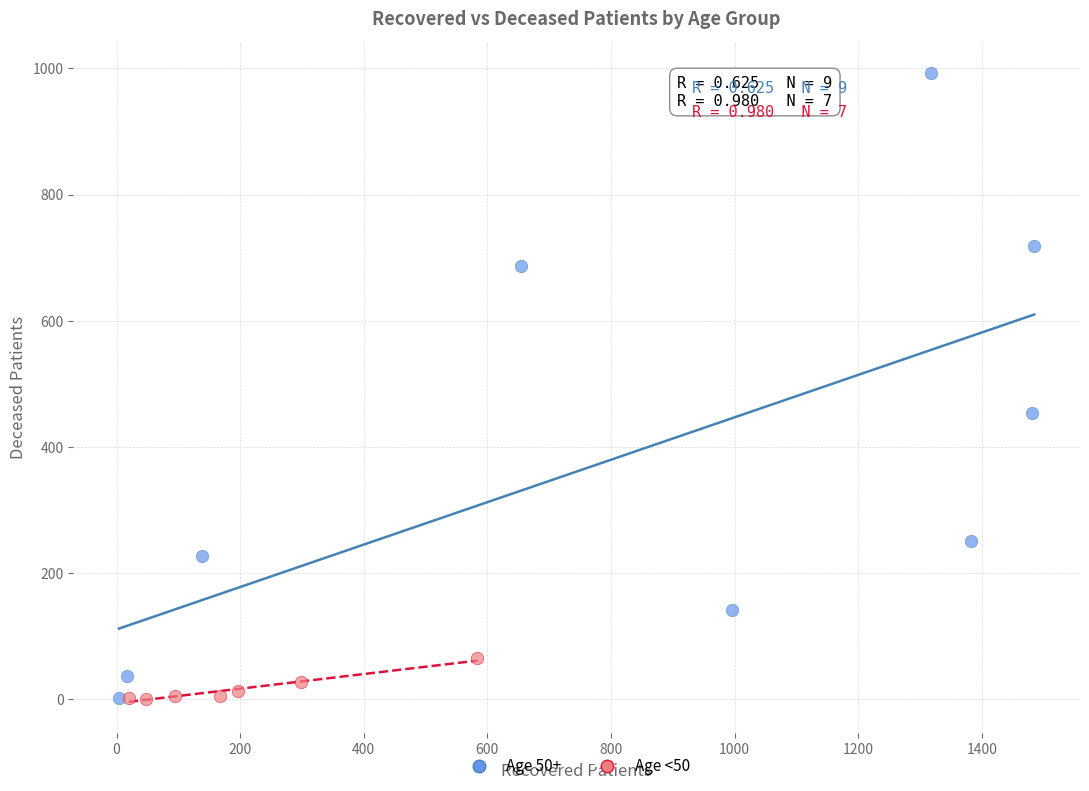

Which series has the widest spread of Y values?

Age 50+